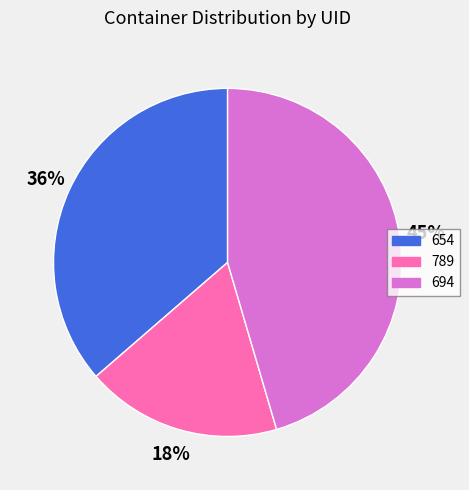

Does 694 account for over 50% of the chart?

No